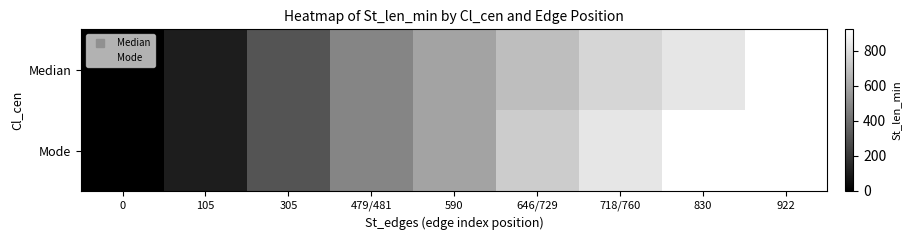

What is the difference between the maximum and minimum values in the Median series?

922.0